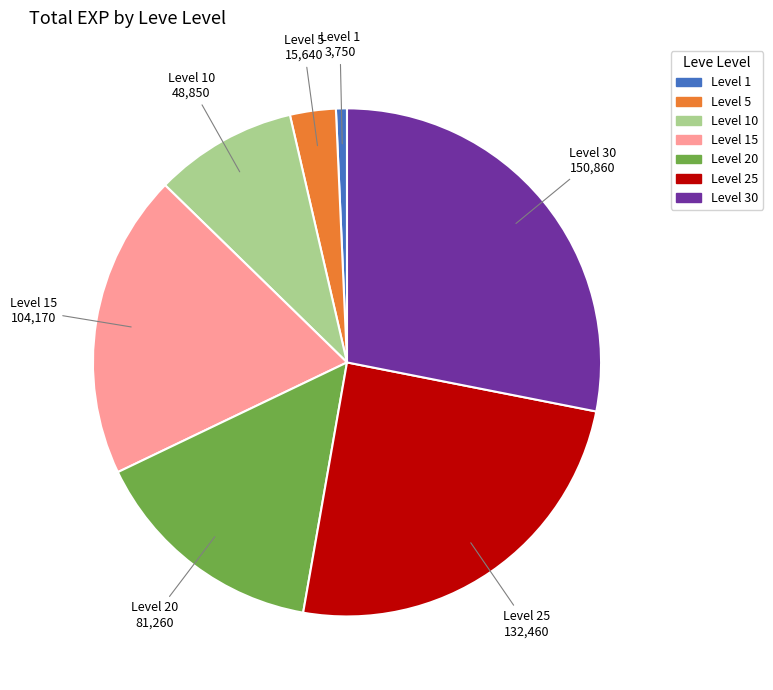

Which has a higher value, Level 1 or Level 10?

Level 10